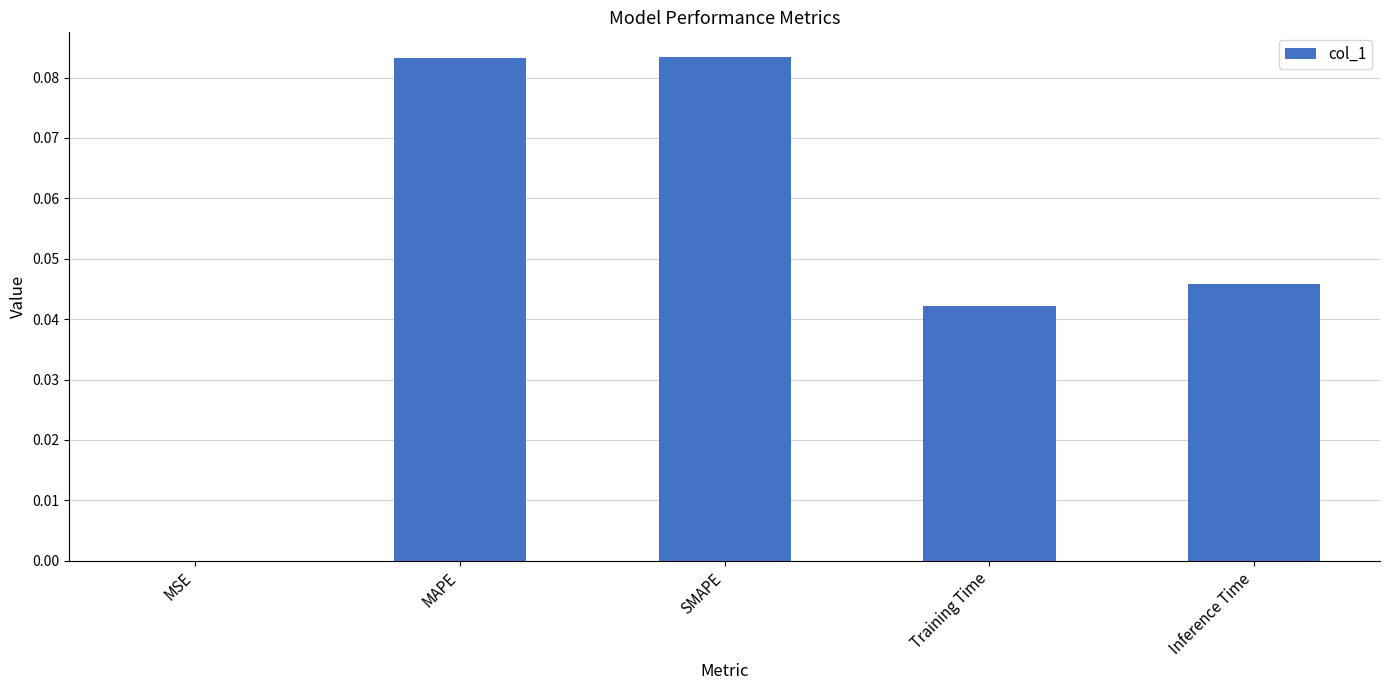

Are the bars horizontal?

No